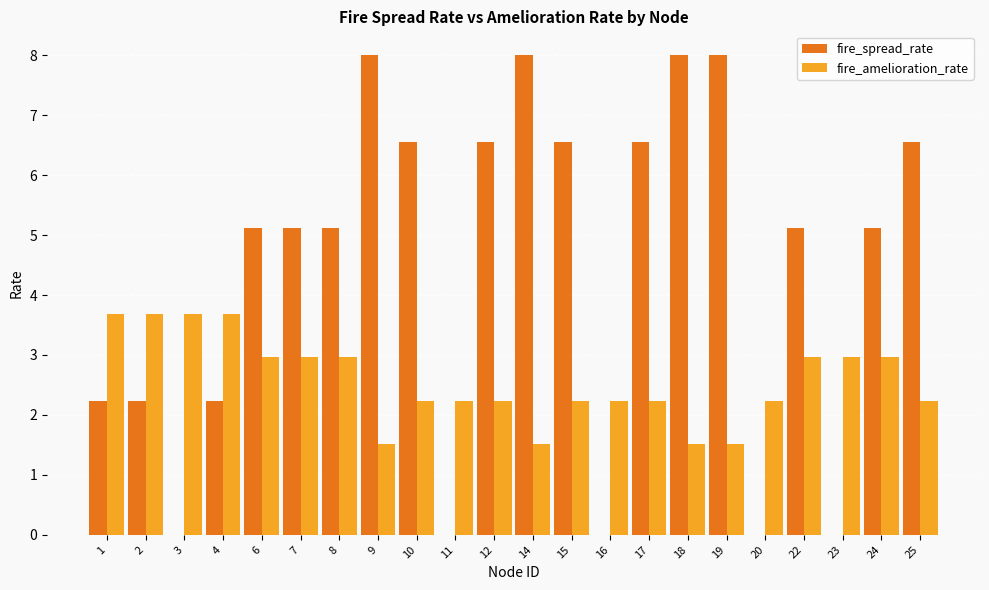

Which series has the largest total across all categories?

fire_spread_rate